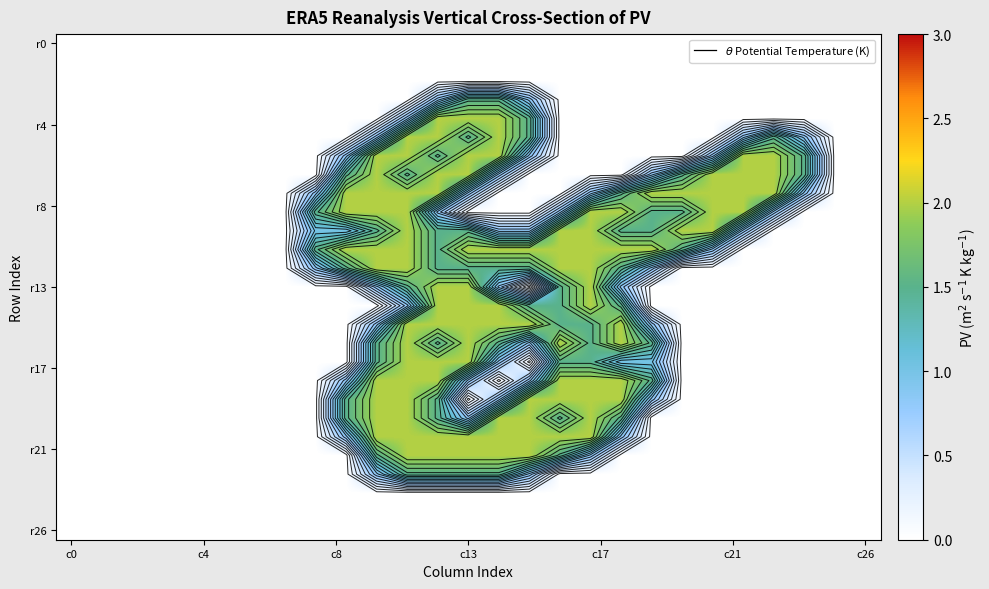

Which label corresponds to the largest value in the chart?

12